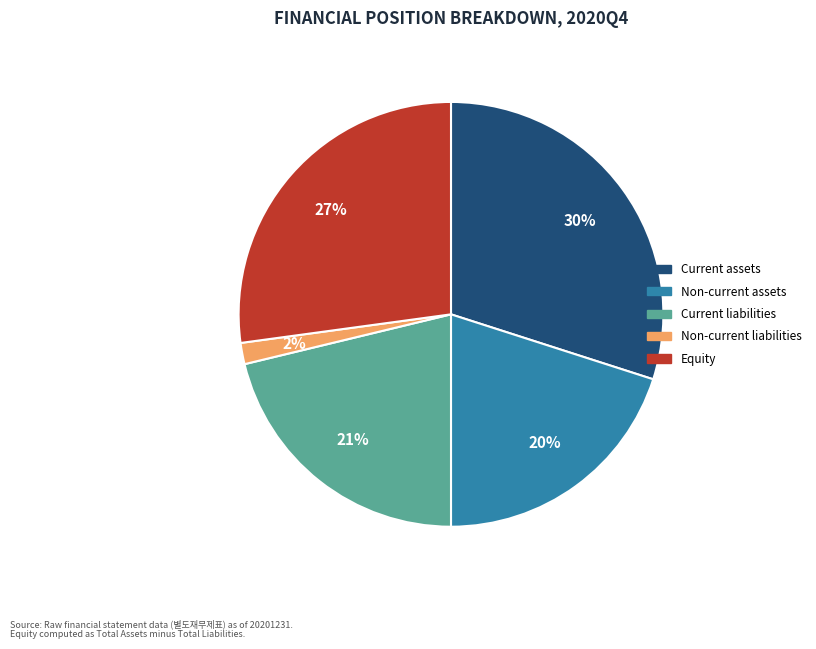

Is there any slice that represents more than half of the pie?

No